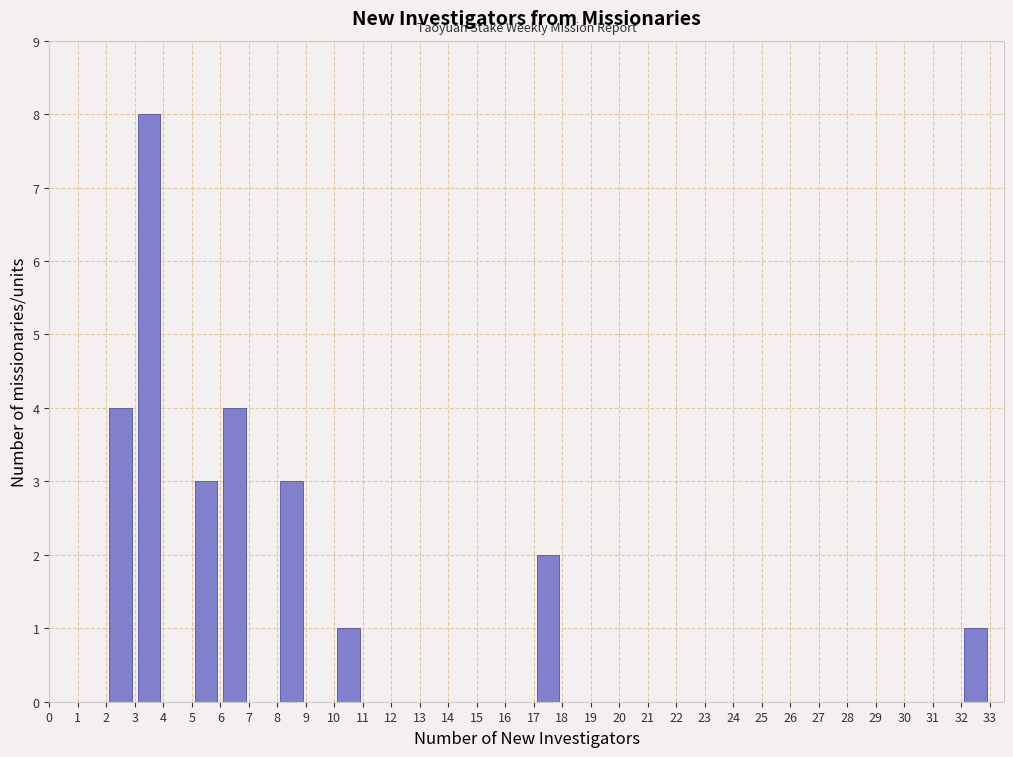

Reading left to right, list every bar in this chart as the range it spans on the x-axis followed by its height. The values are not printed on the chart, so give them approximately, as read against the axis.

0 to 1: 0
1 to 2: 0
2 to 3: 4
3 to 4: 8
4 to 5: 0
5 to 6: 3
6 to 7: 4
7 to 8: 0
8 to 9: 3
9 to 10: 0
10 to 11: 1
11 to 12: 0
12 to 13: 0
13 to 14: 0
14 to 15: 0
15 to 16: 0
16 to 17: 0
17 to 18: 2
18 to 19: 0
19 to 20: 0
20 to 21: 0
21 to 22: 0
22 to 23: 0
23 to 24: 0
24 to 25: 0
25 to 26: 0
26 to 27: 0
27 to 28: 0
28 to 29: 0
29 to 30: 0
30 to 31: 0
31 to 32: 0
32 to 33: 1